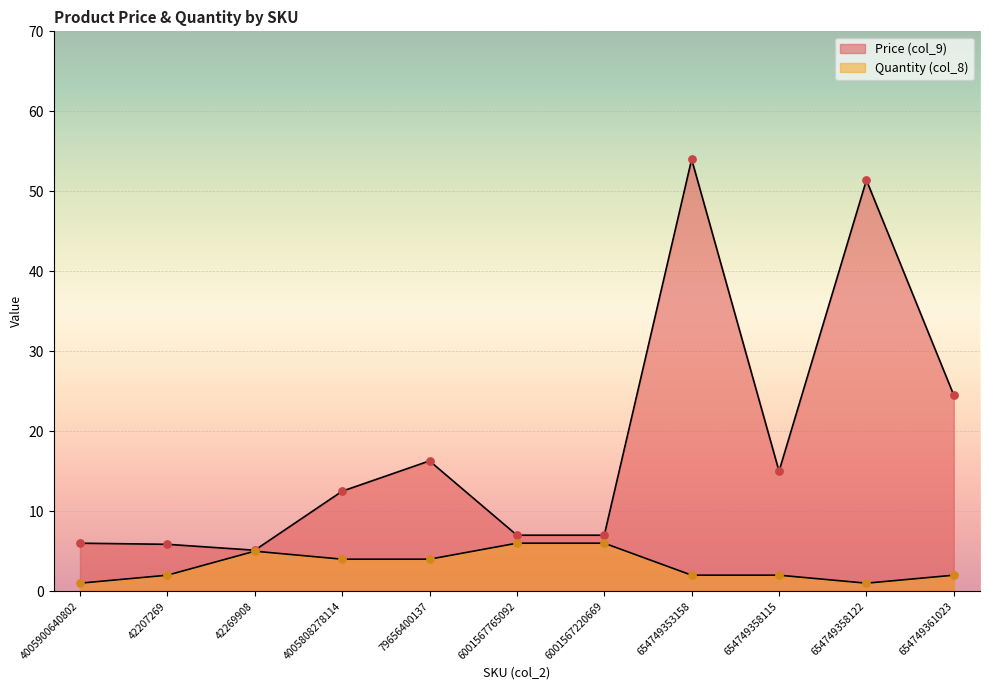

At how many categories does at least one series exceed 35?

2